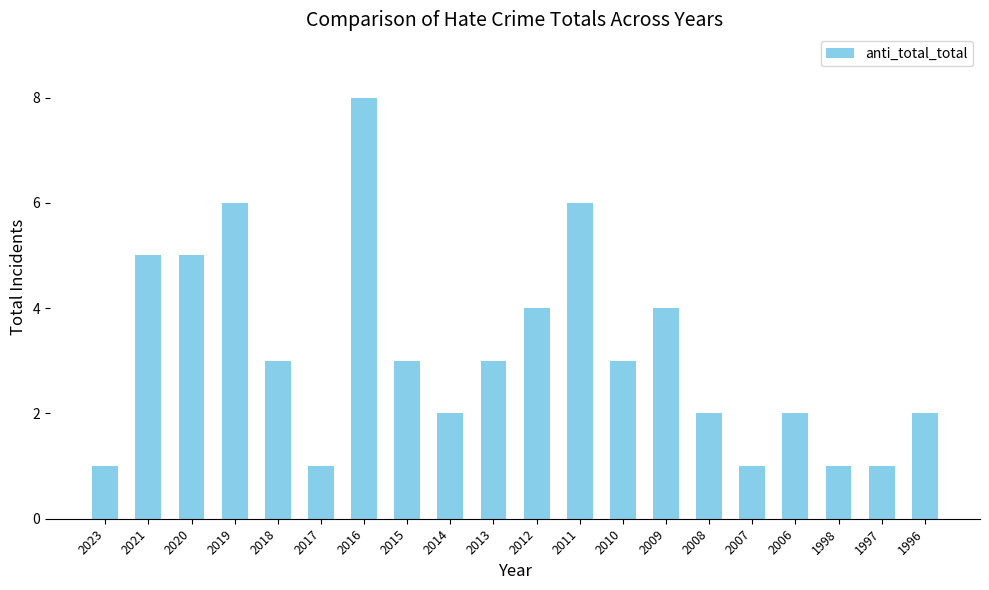

Which category has the highest value across all series?

2016